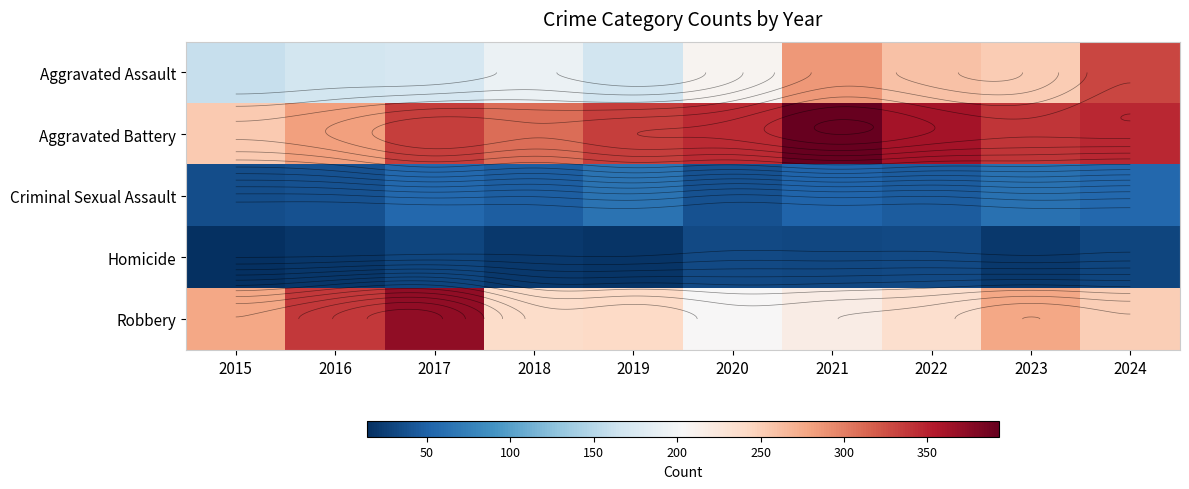

True or false: Aggravated Battery has a value of 154 at 2017.

False